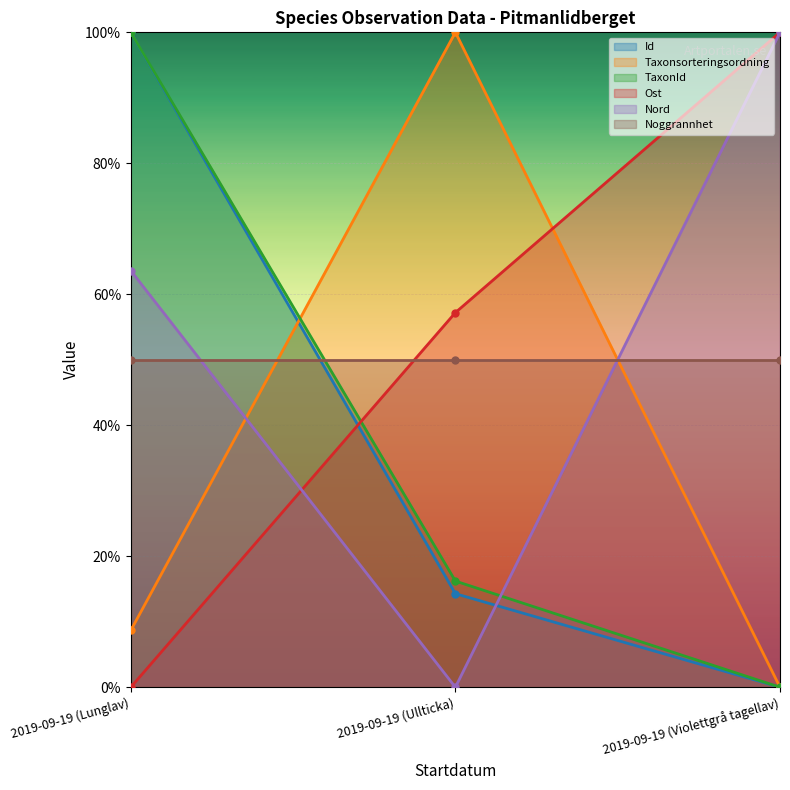

Where does the Taxonsorteringsordning series first go above 8?

2019-09-19 (Lunglav)